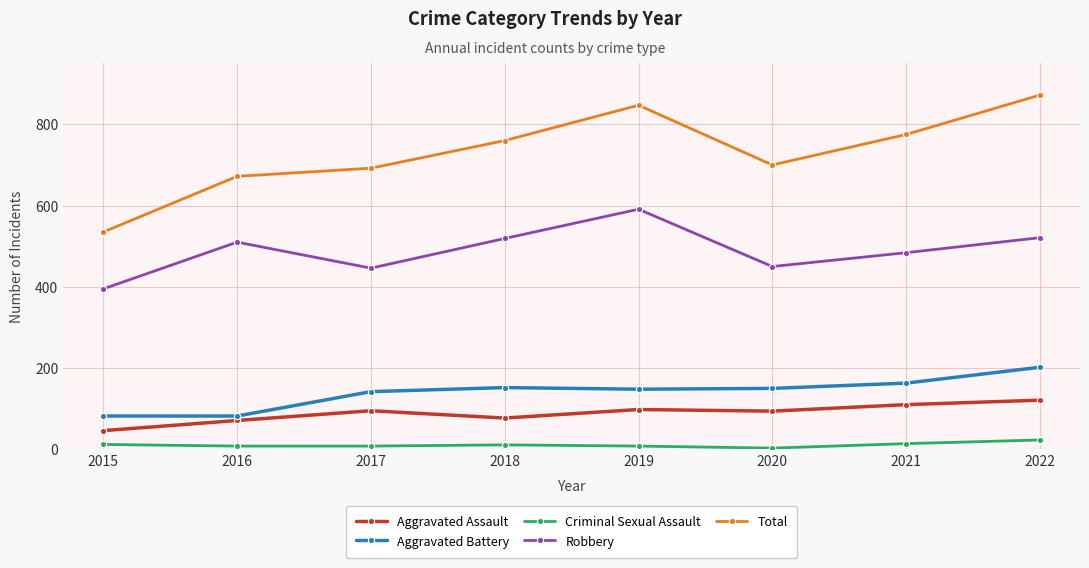

Is it true that Total equals 672 at 2016?

True